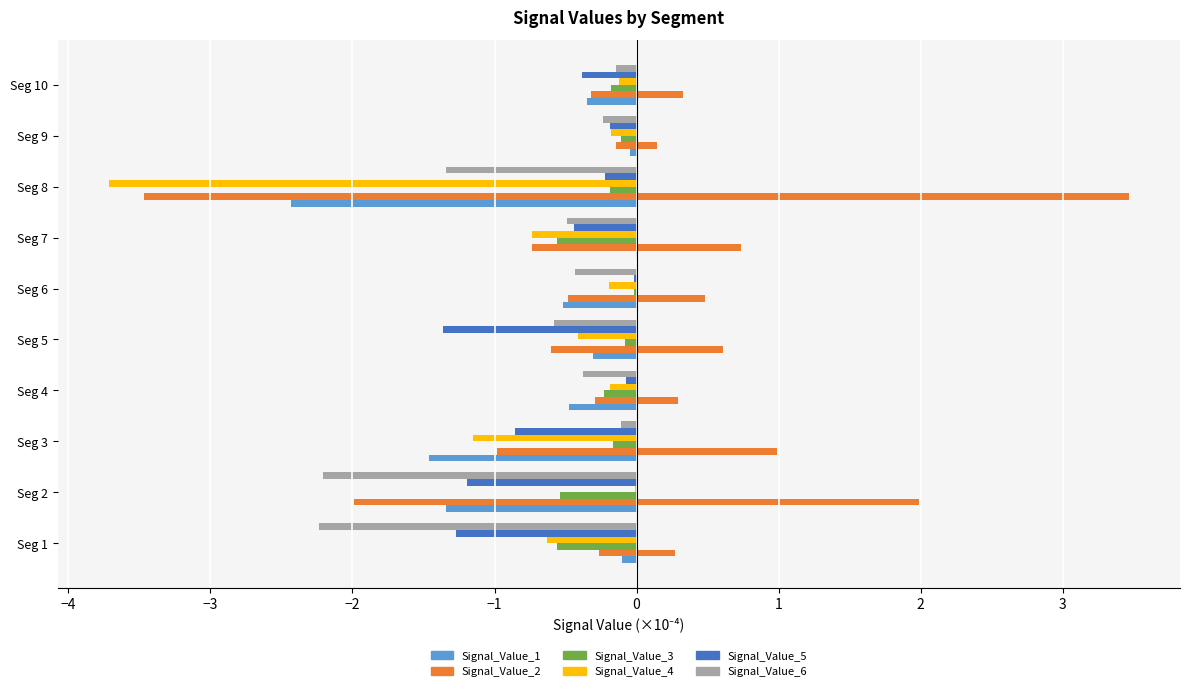

What is the minimum value shown in the chart?

-3.7